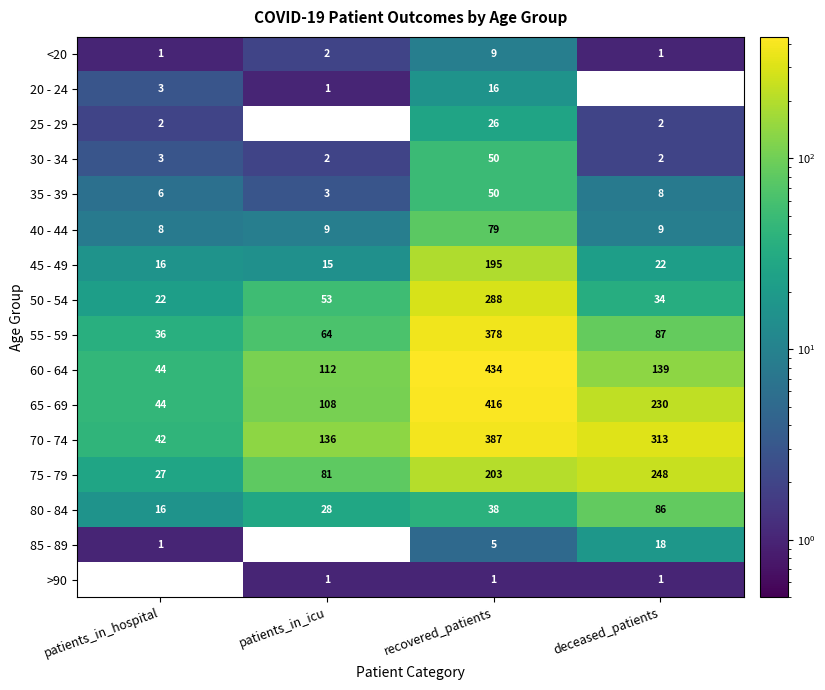

What is the difference between the maximum and minimum values in the 50 - 54 series?

266